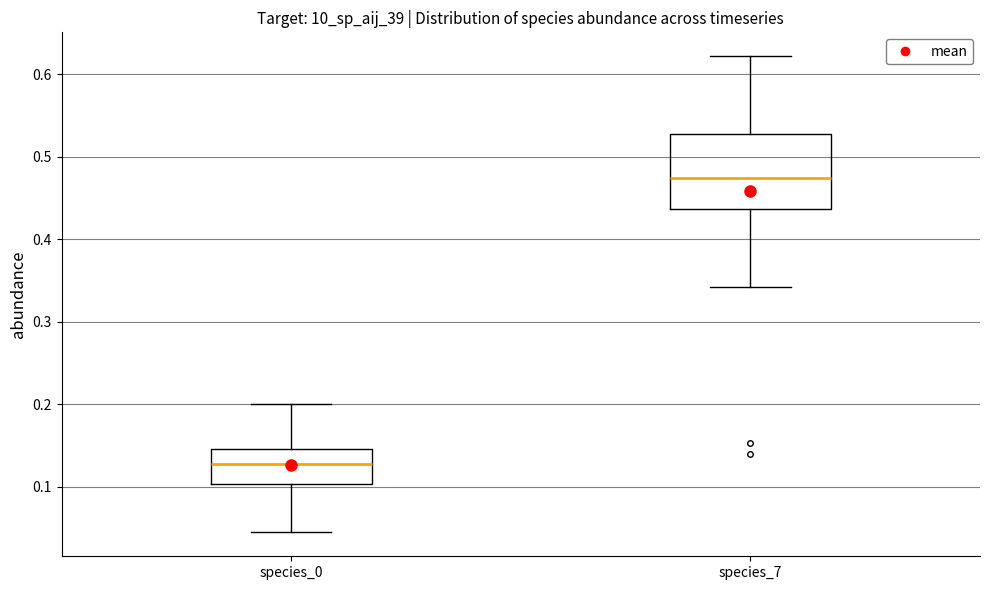

Which box has the lowest median line?

species_0